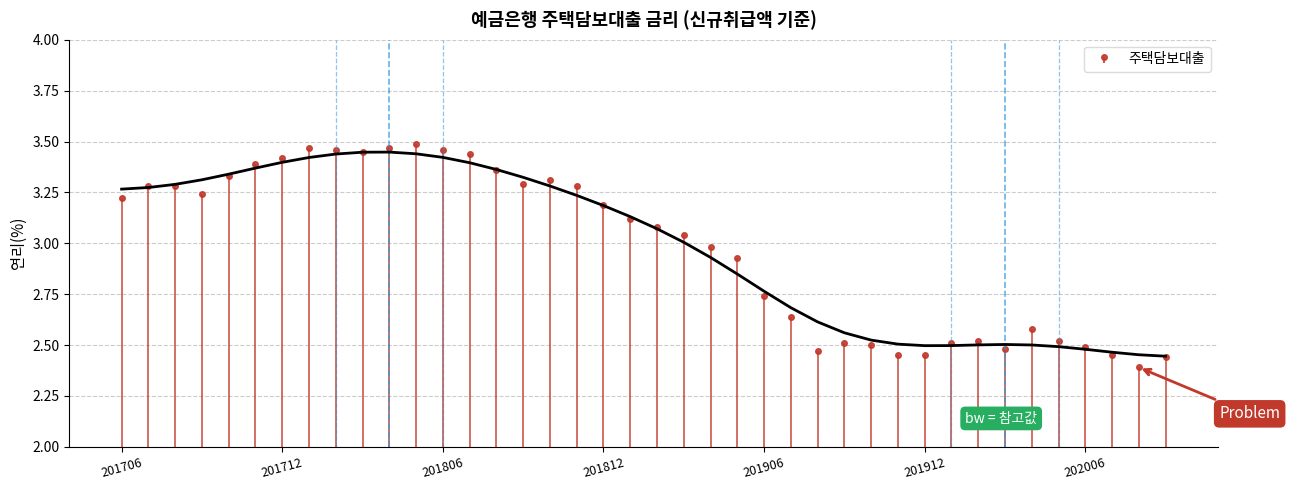

List the labels in order of value, largest first.

201805, 201801, 201804, 201802, 201806, 201803, 201807, 201712, 201711, 201808, 201710, 201810, 201809, 201707, 201708, 201811, 201709, 201706, 201812, 201901, 201902, 201903, 201904, 201905, 201906, 201907, 202004, 202002, 202005, 201909, 202001, 201910, 202006, 202003, 201908, 201911, 201912, 202007, 202009, 202008